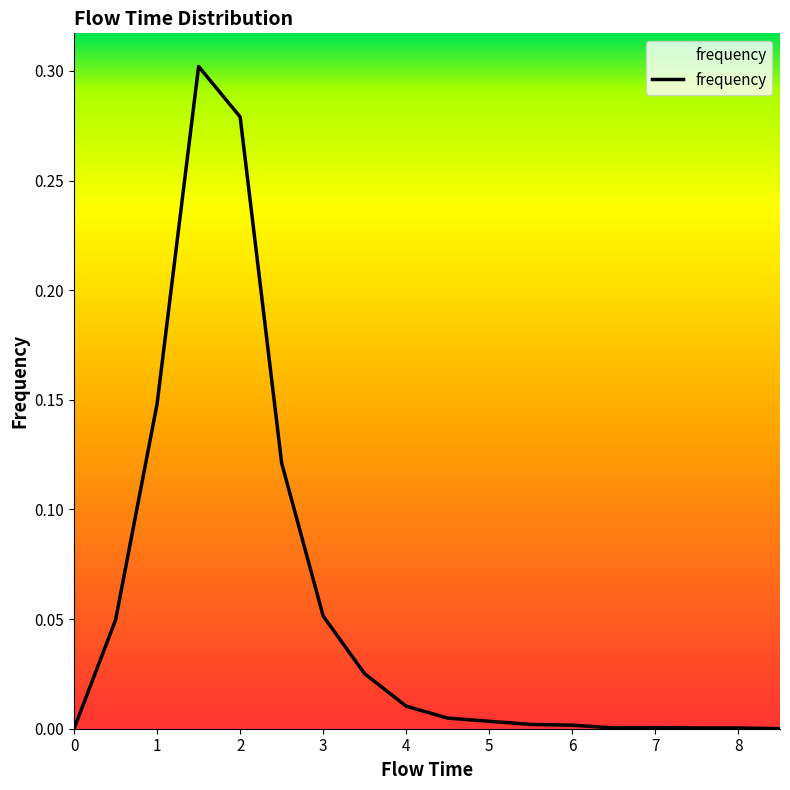

Reading right to left, what are all the values shown in this chart?

0.0	0.0	0.0	0.0	0.0	0.0	0.0	0.0	0.0	0.0	0.0	0.1	0.1	0.3	0.3	0.1	0.0	0.0